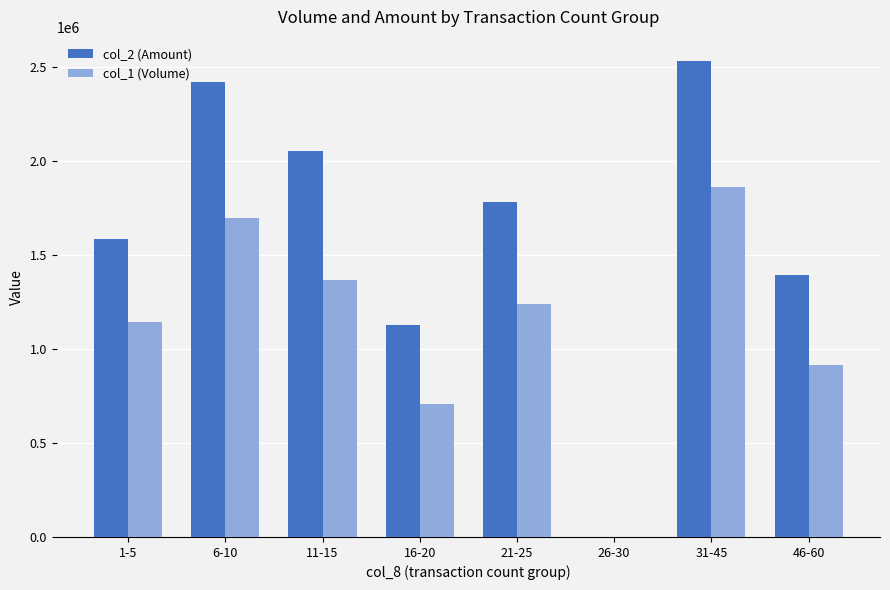

Which category has the highest value across all series?

31-45